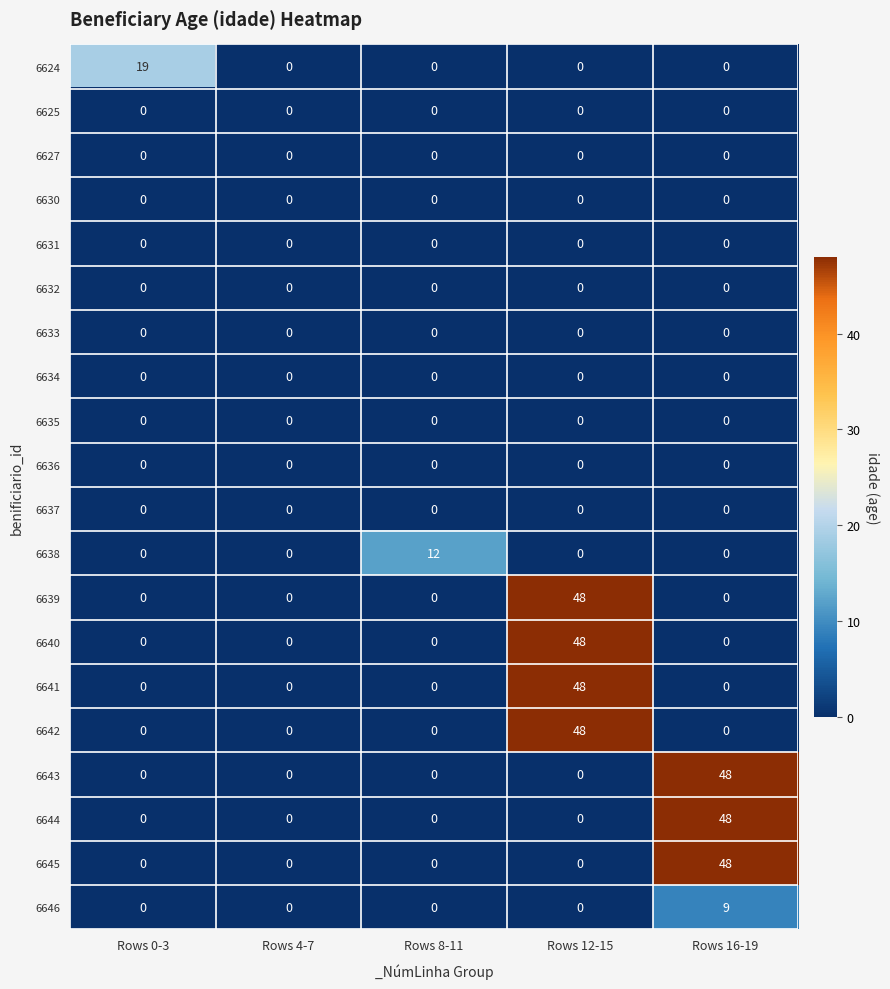

What is the difference between the maximum and minimum values in the 6643 series?

48